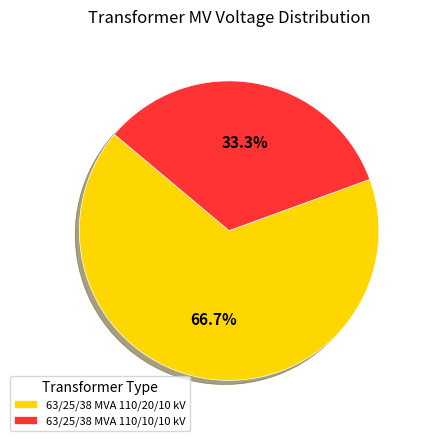

To the nearest percent, what is the difference between the largest and smallest slice percentages?

33%